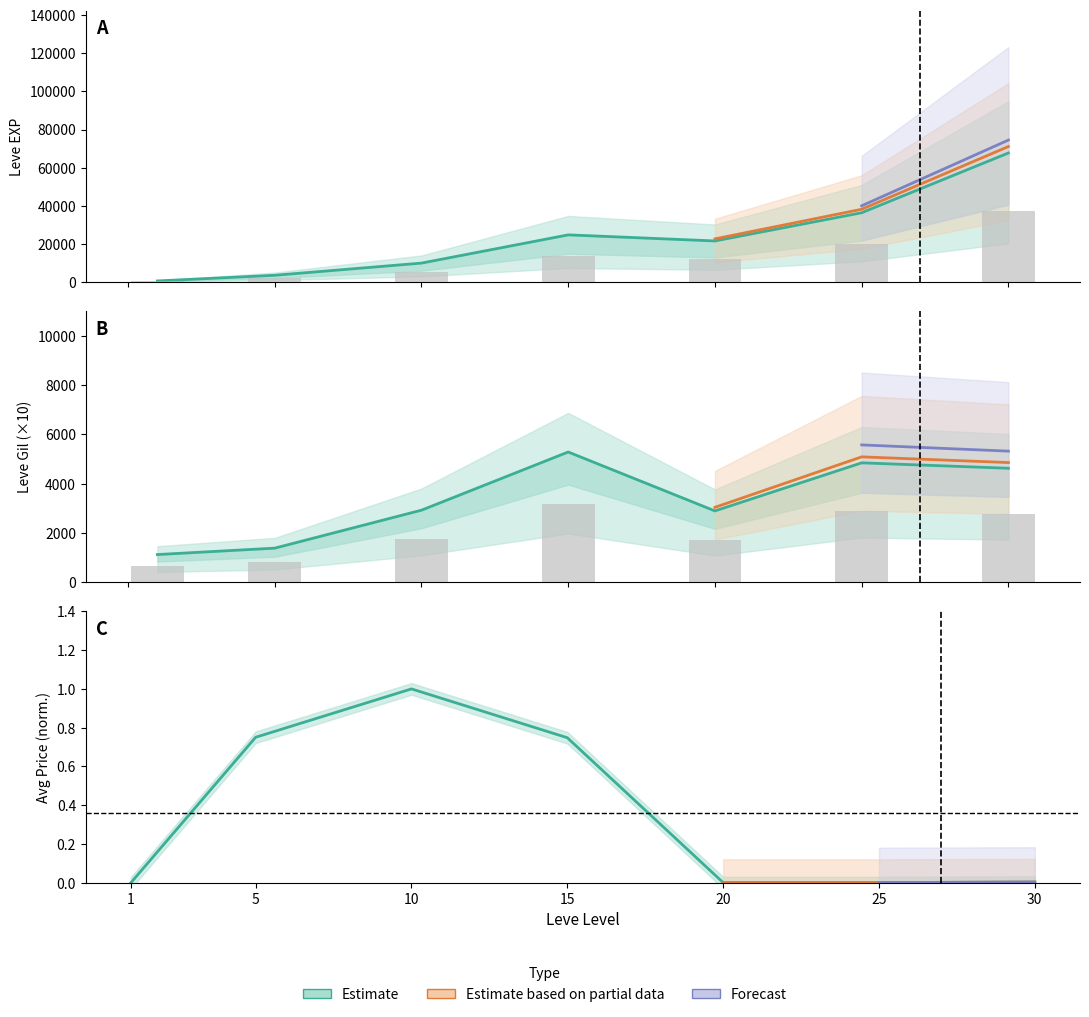

Which category has the highest value in the Leve EXP series?

30